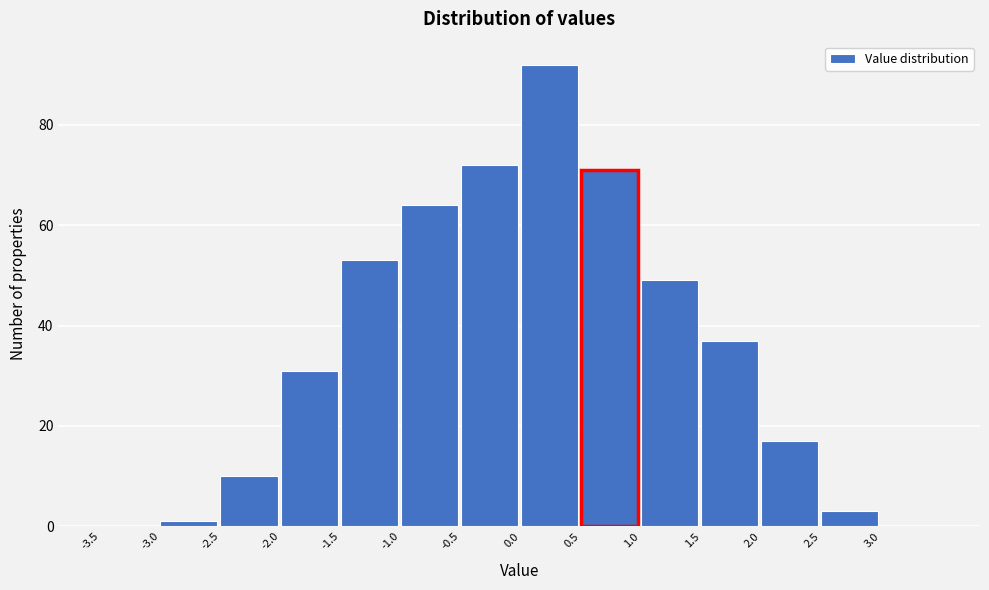

Reading left to right, transcribe this chart: for each bar, give the range it covers on the x-axis and its height. The values are not printed on the chart, so give them approximately, as read against the axis.

-3.5 to -3.0: 0
-3.0 to -2.5: under 2
-2.5 to -2.0: 10
-2.0 to -1.5: 32
-1.5 to -1.0: 54
-1.0 to -0.5: 64
-0.5 to 0.0: 72
0.0 to 0.5: 92
0.5 to 1.0: 72
1.0 to 1.5: 50
1.5 to 2.0: 38
2.0 to 2.5: 18
2.5 to 3.0: 4
3.0 to 3.5: 0